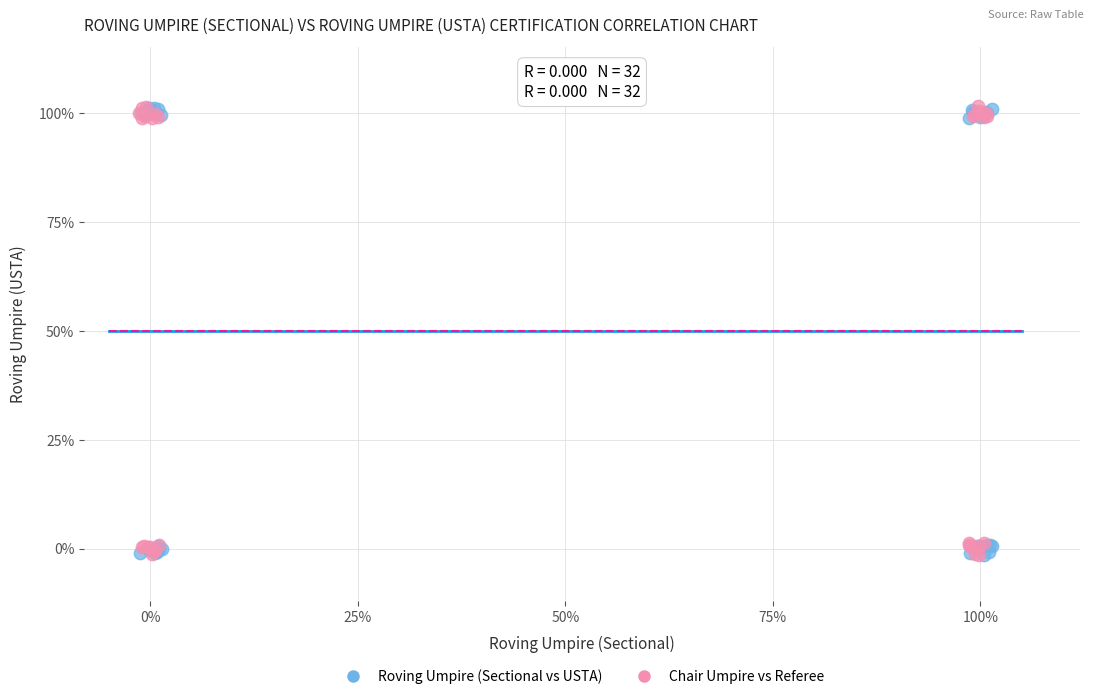

What are all the series names shown in the legend?

Roving Umpire (Sectional vs USTA), Chair Umpire vs Referee